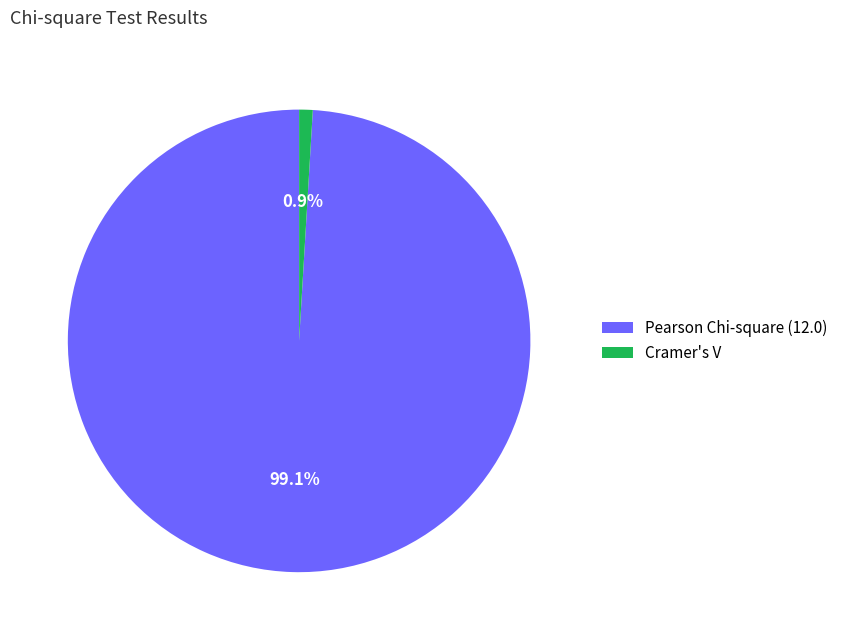

Which slice represents more than half of the pie?

Pearson Chi-square (12.0)